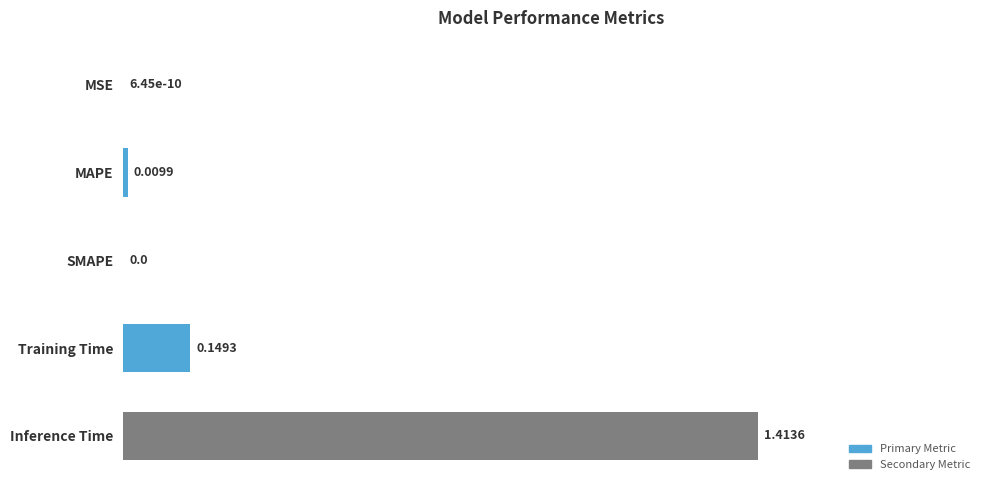

How many distinct data groups are displayed?

1